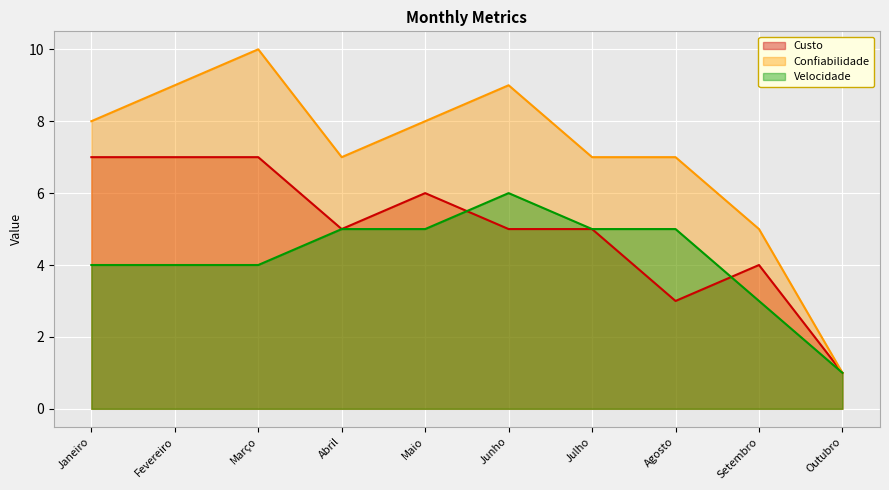

True or false: Custo and Confiabilidade intersect in this chart.

False